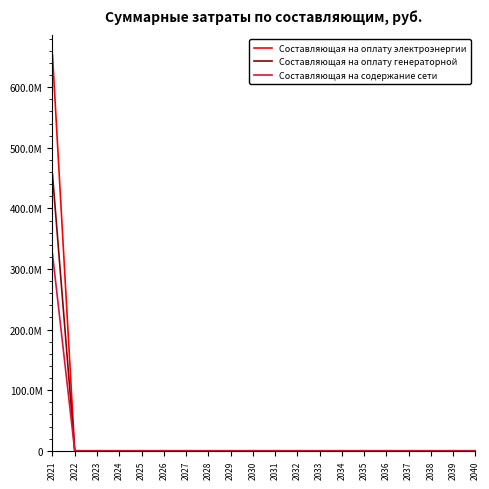

Which category has the lowest value in the Составляющая на оплату электроэнергии series?

2022